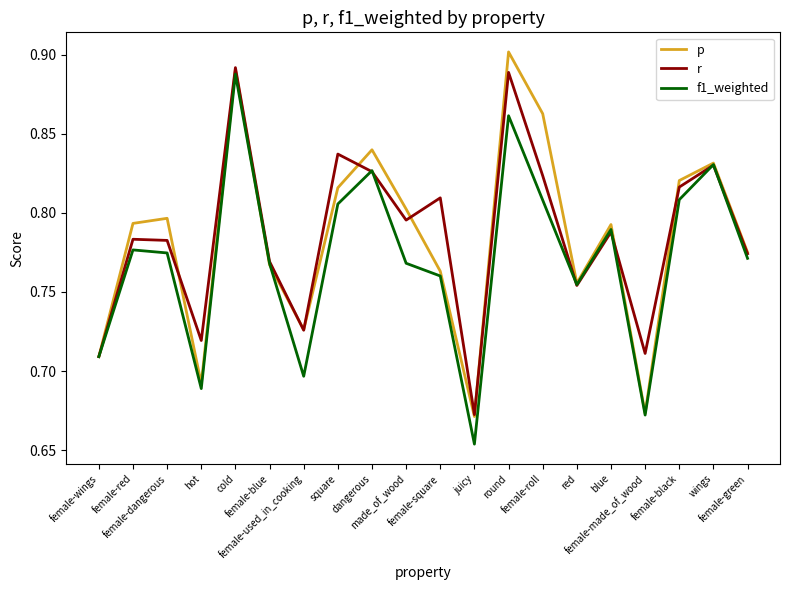

Does the chart display data point markers on the line(s)?

No